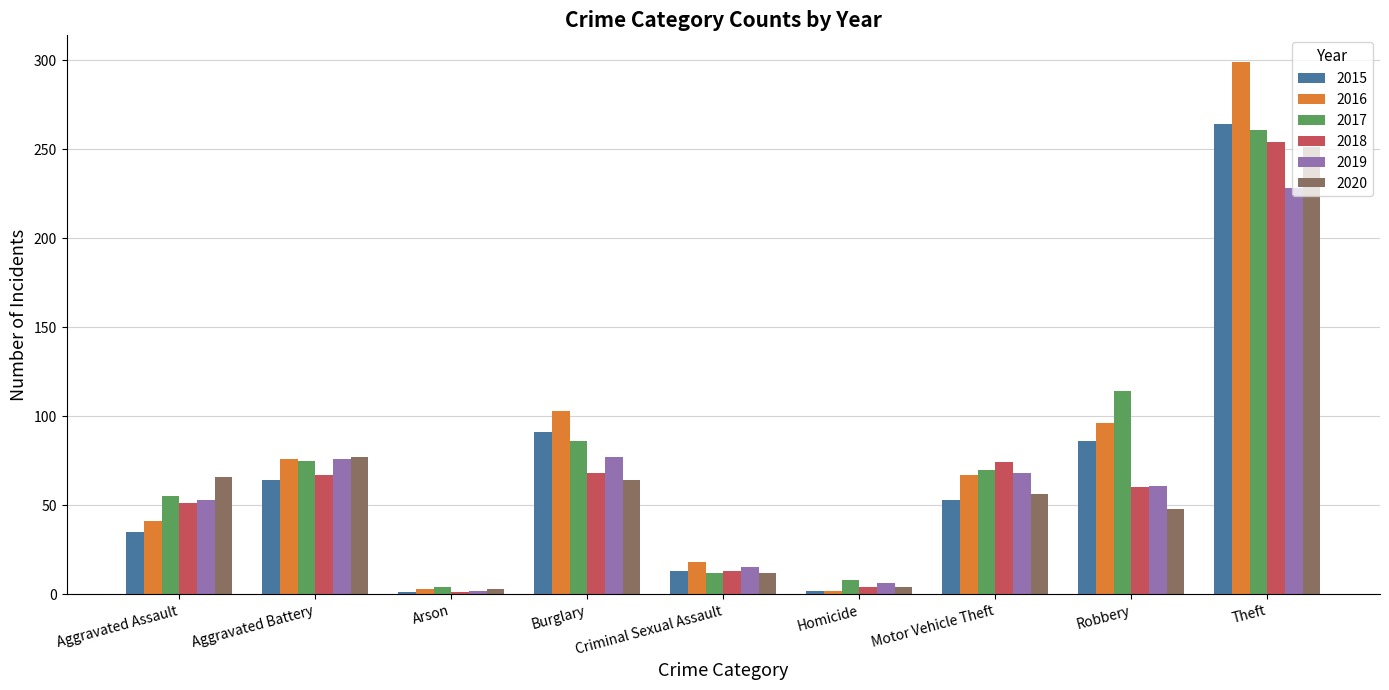

What is the maximum value for 2019?

228